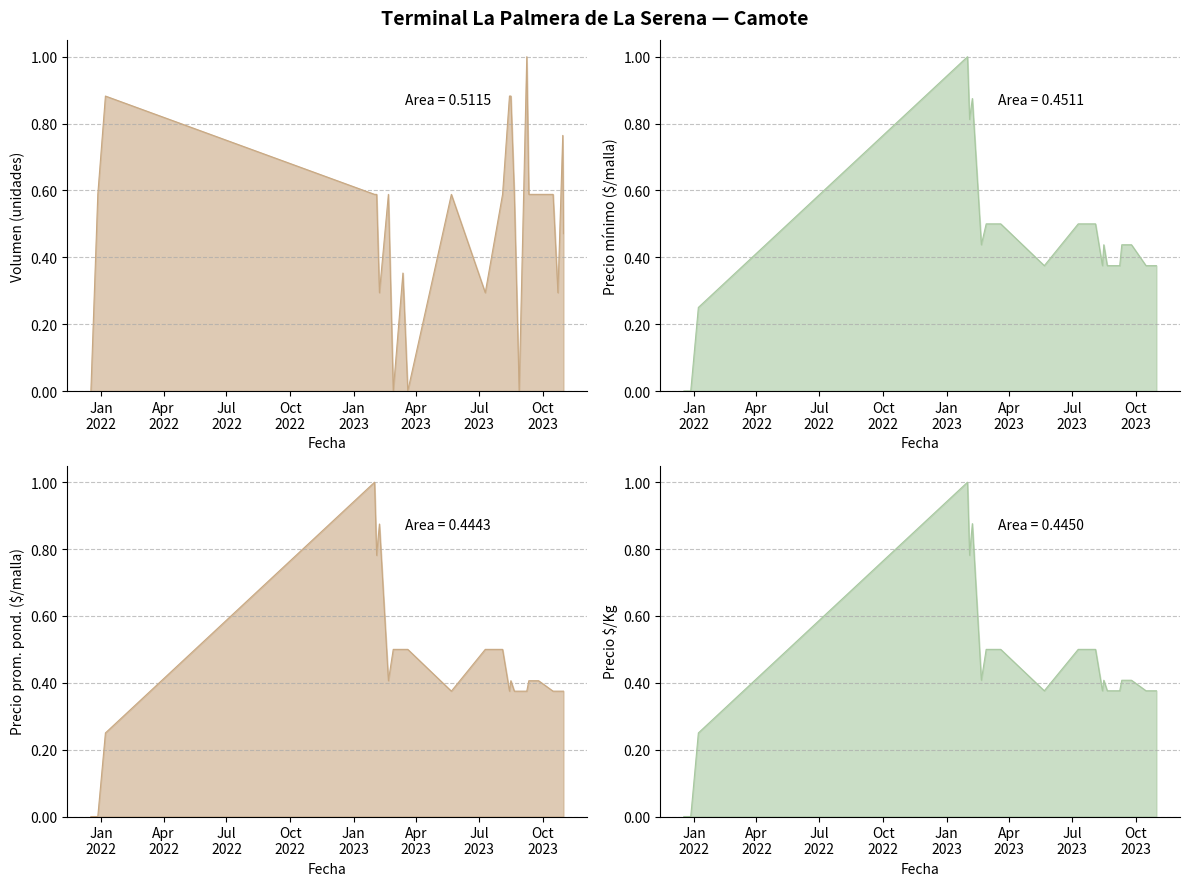

Is the value of Precio mínimo at 2023-10-16 greater than the value of Volumen at 2023-02-27?

Yes